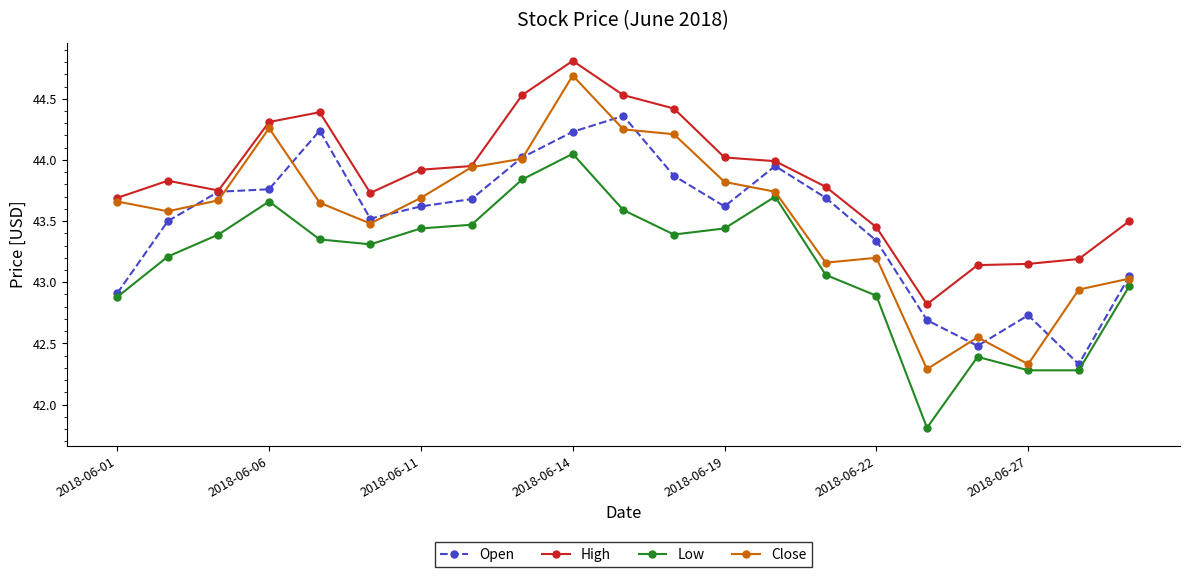

What is the sum of all High values?

920.9